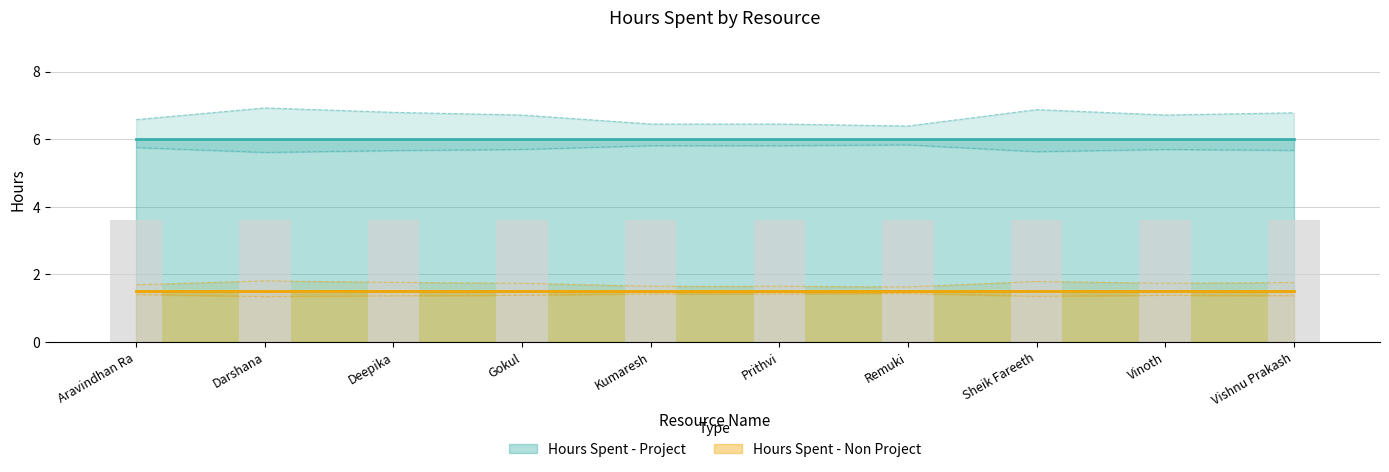

Which series has the largest range (max minus min)?

Hours Spent - Project